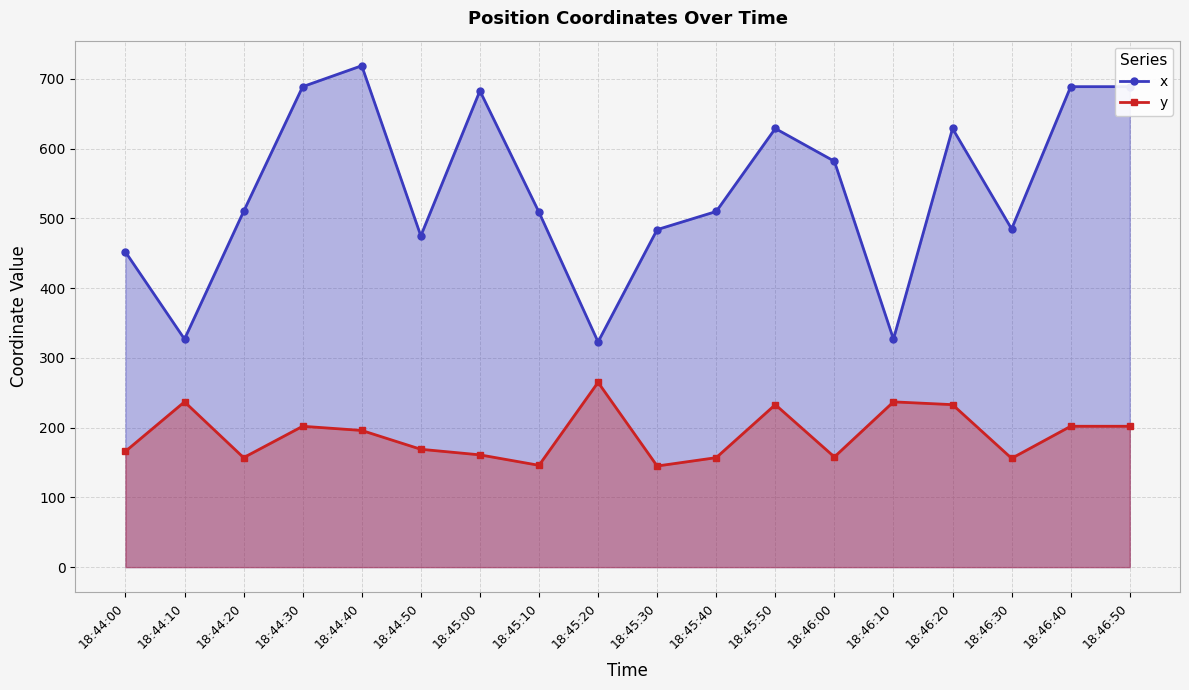

What is the difference between the second highest and minimum values in the y series?

92